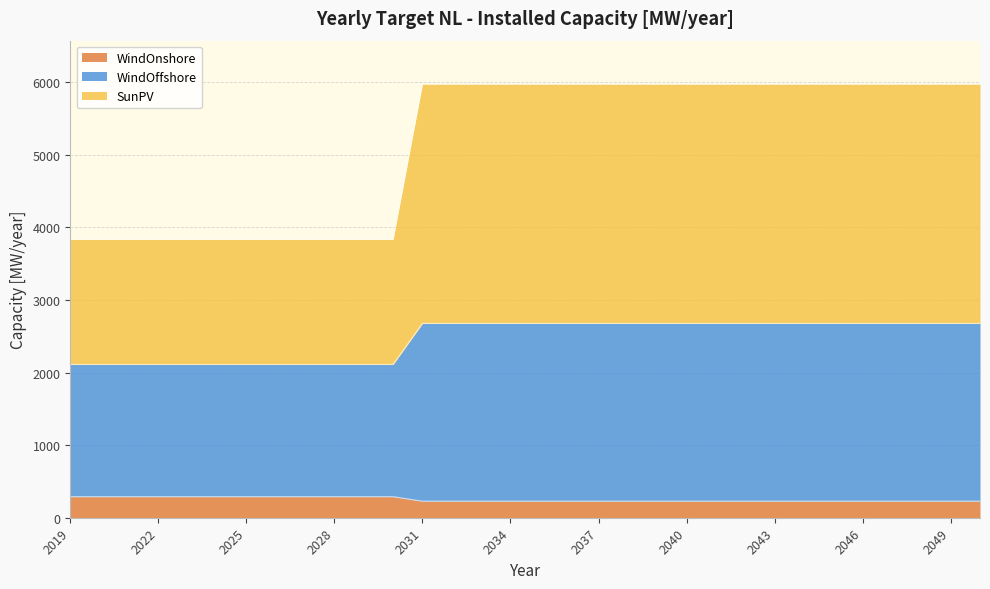

The value of WindOnshore at 2022 is 192.5. True or false?

False